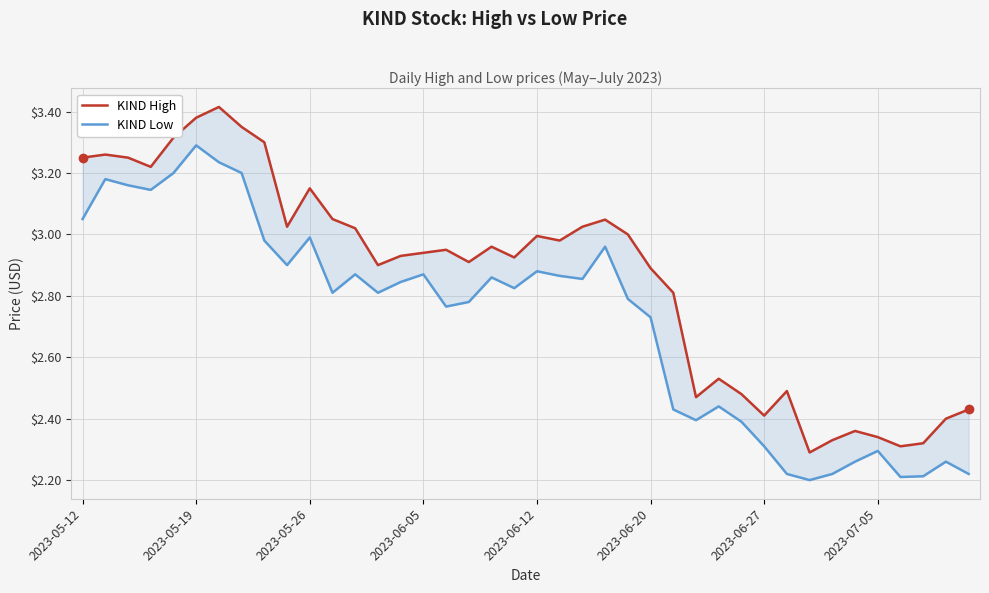

How many interior local valleys does the KIND Low series have?

10